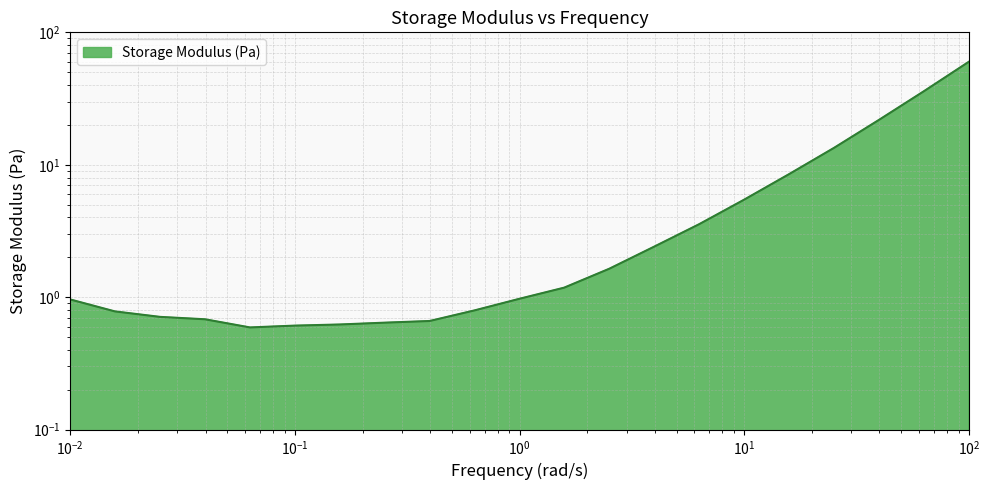

What is the ratio of the value at 0.0631 to the value at 3.98?

0.2